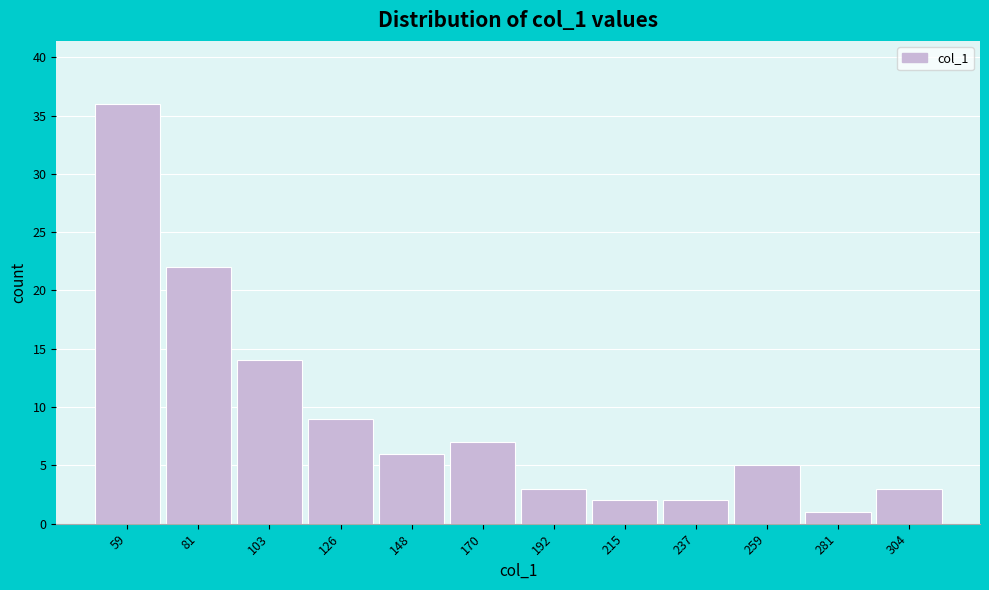

Reading right to left, transcribe all the data shown in this chart.

3	1	5	2	2	3	7	6	9	14	22	36